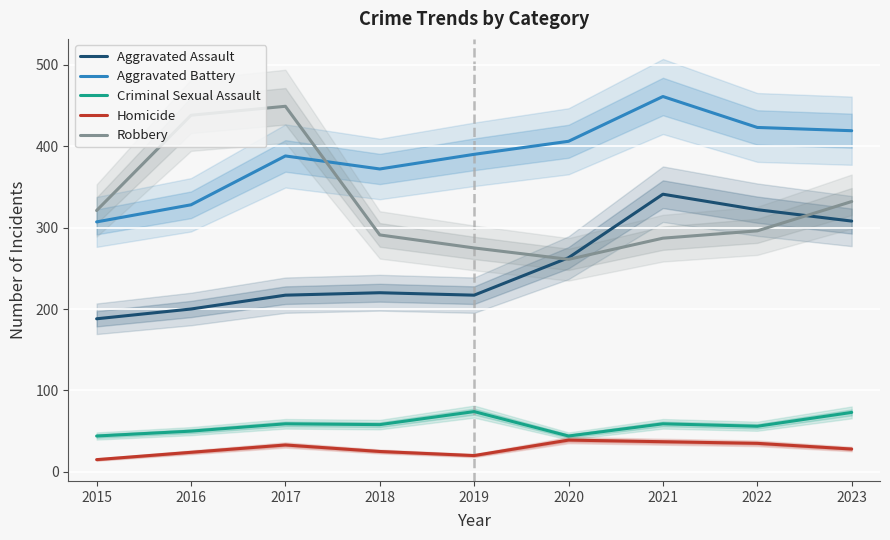

True or false: Robbery has more than 1 points higher than both neighbors.

False